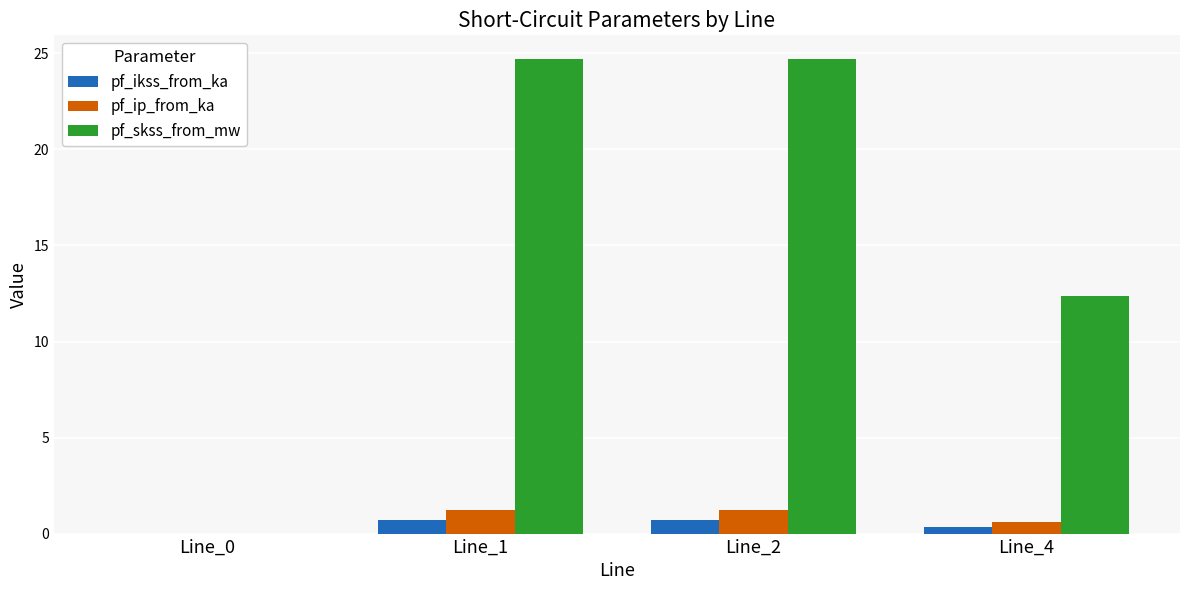

Between Line_0 and Line_4, which series saw the biggest shift?

pf_skss_from_mw